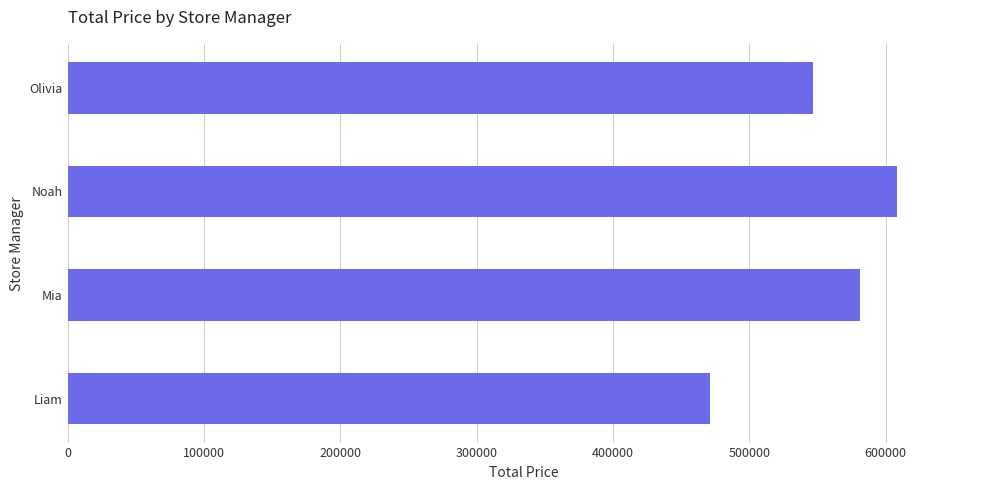

What is the difference between the values at Mia and Olivia?

34178.3